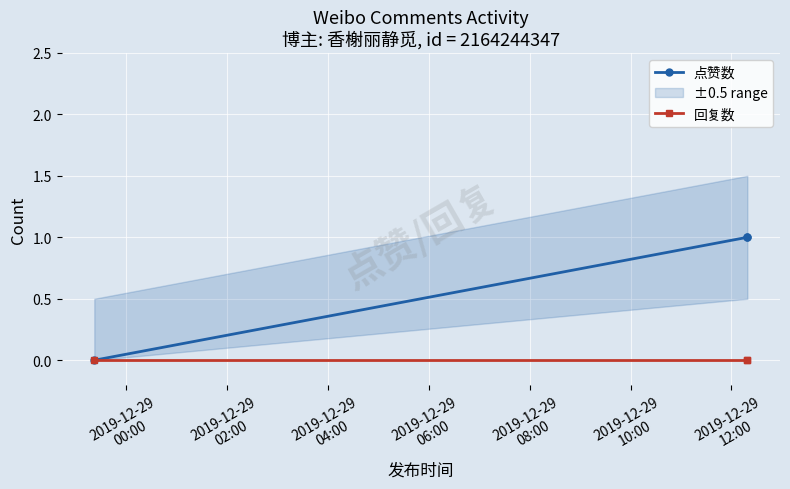

List the series in order of their overall mean, highest first.

点赞数, 回复数